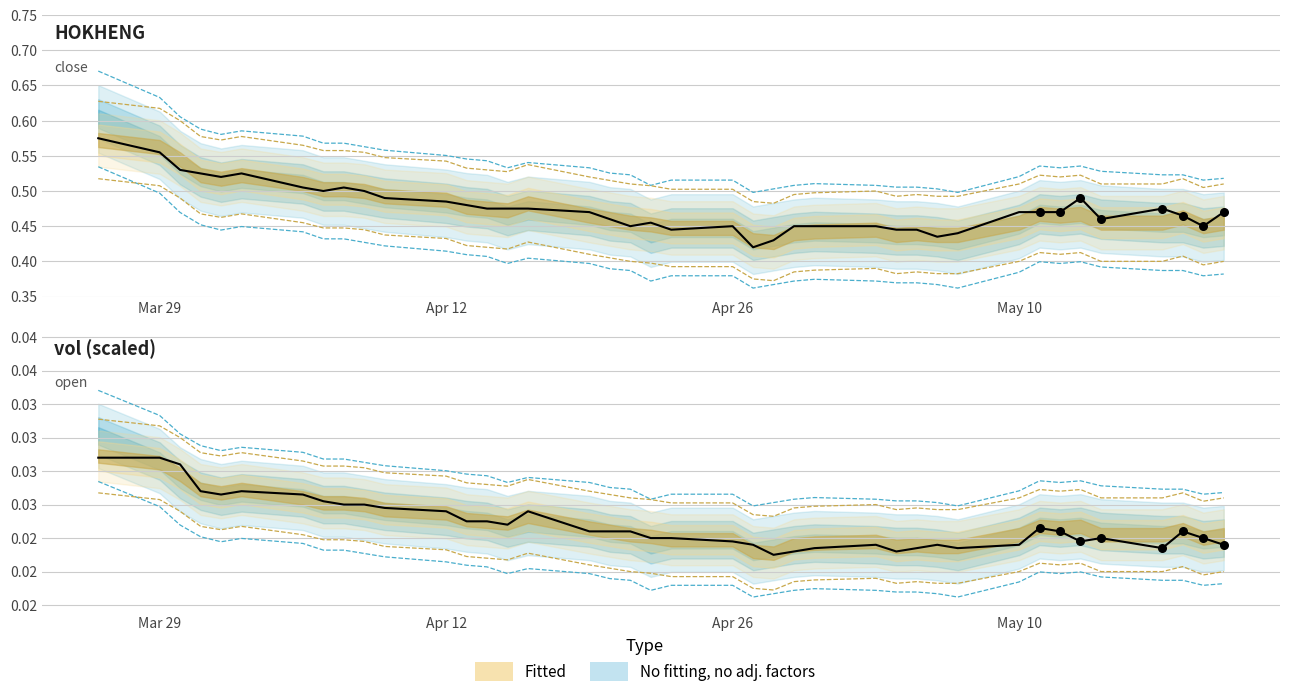

Which series reaches the minimum Y coordinate?

open